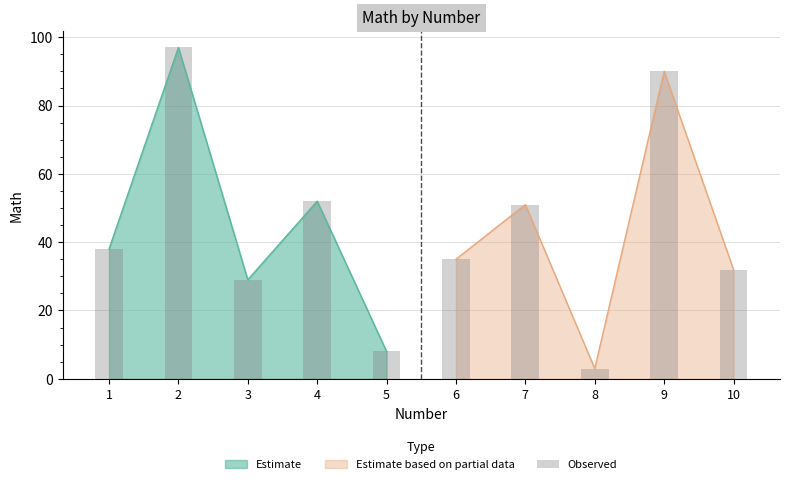

Reading left to right, what are all the values shown in this chart?

38	97	29	52	8	35	51	3	90	32